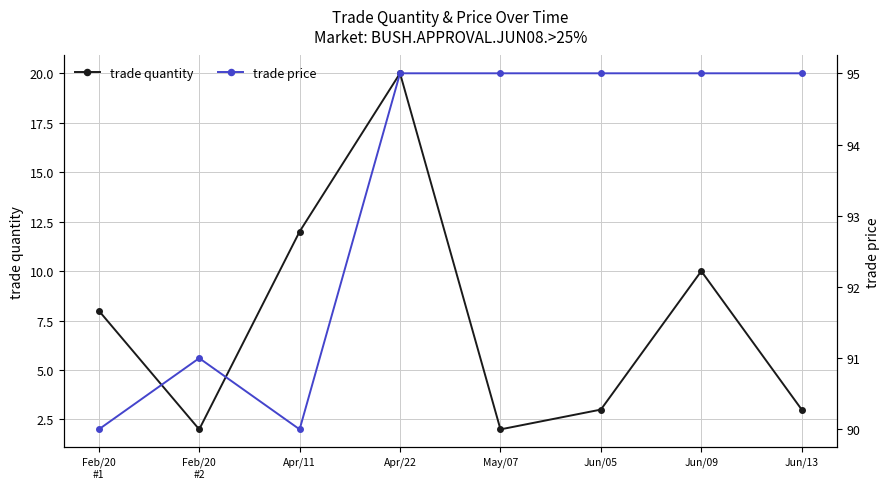

List the series in order of their peak value, lowest first.

trade quantity, trade price